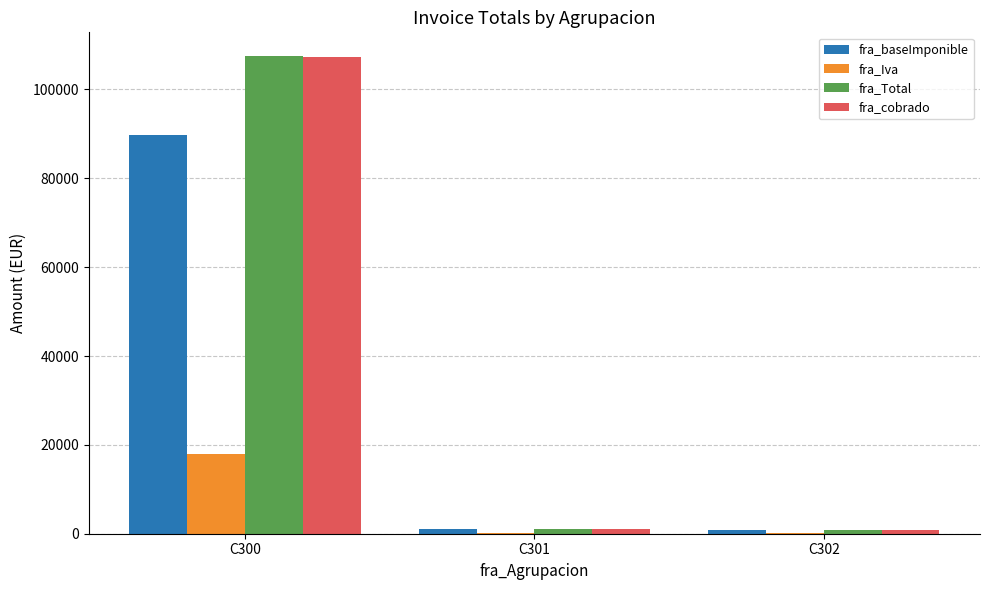

Between C300 and C301, which series saw the biggest shift?

fra_Total